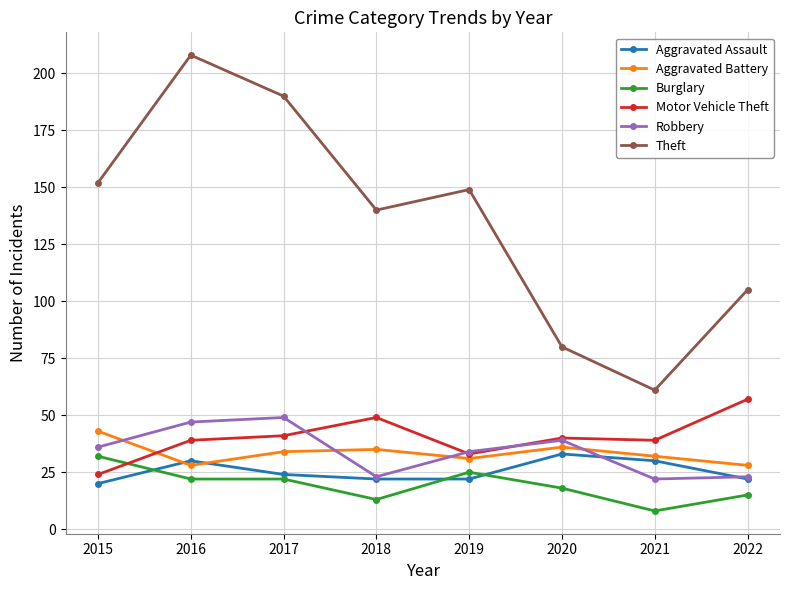

True or false: Aggravated Battery and Theft cross at least once.

False